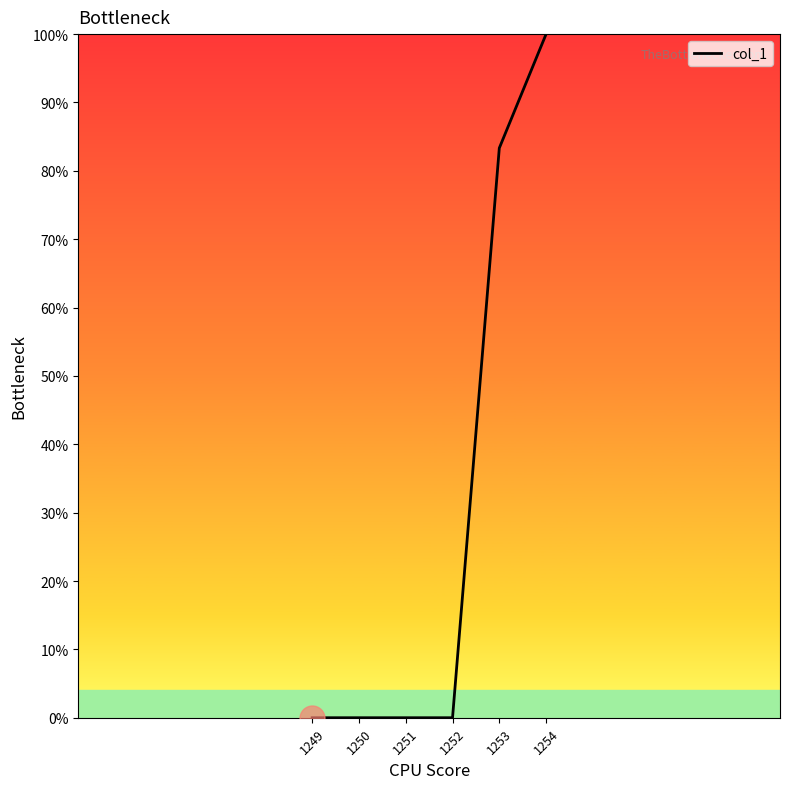

Count the number of data series in this chart.

1